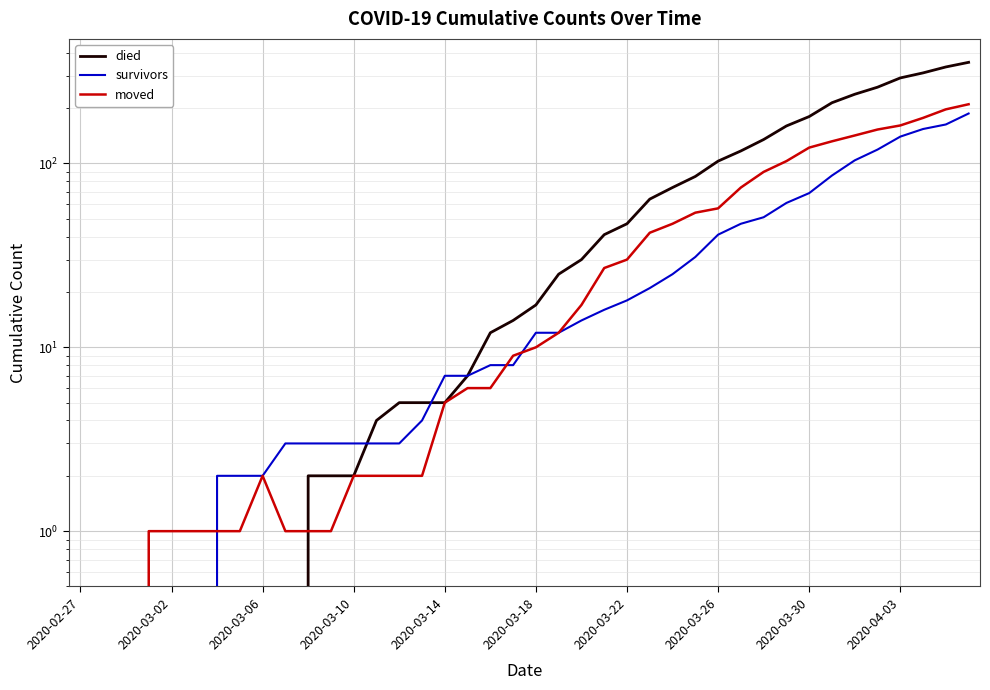

What is the difference between the died values at 2020-03-26 and 23?

41